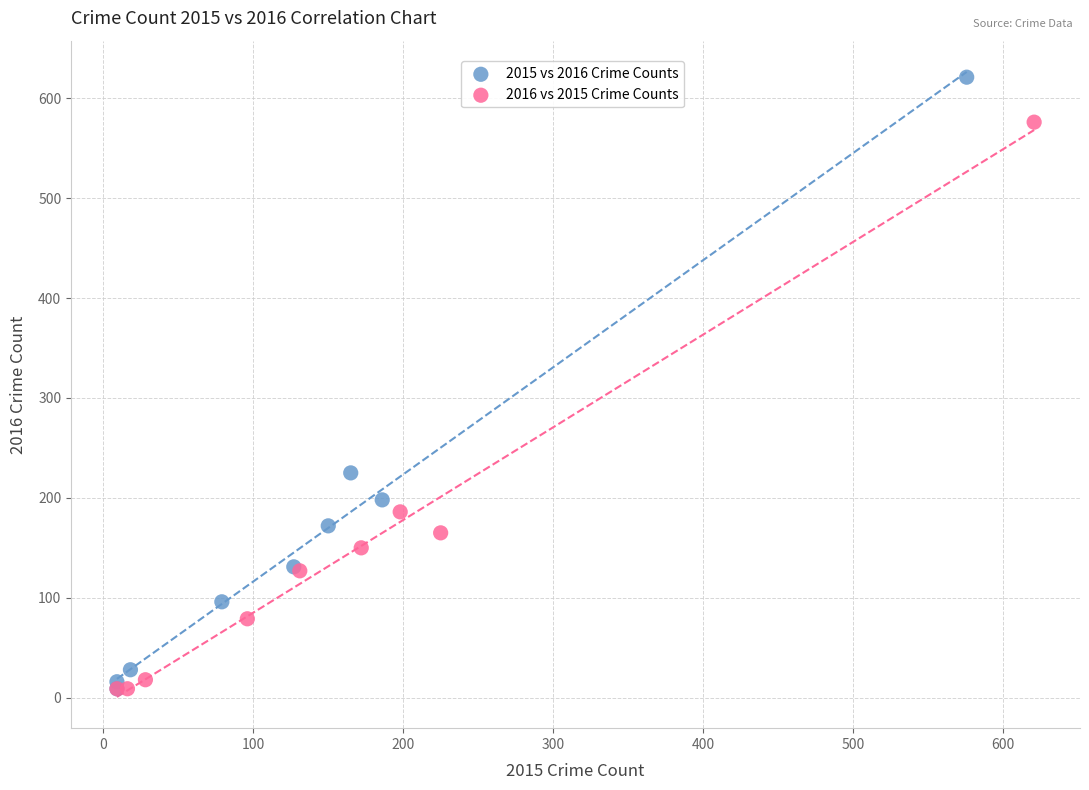

Which series contains the highest Y value?

2015 vs 2016 Crime Counts